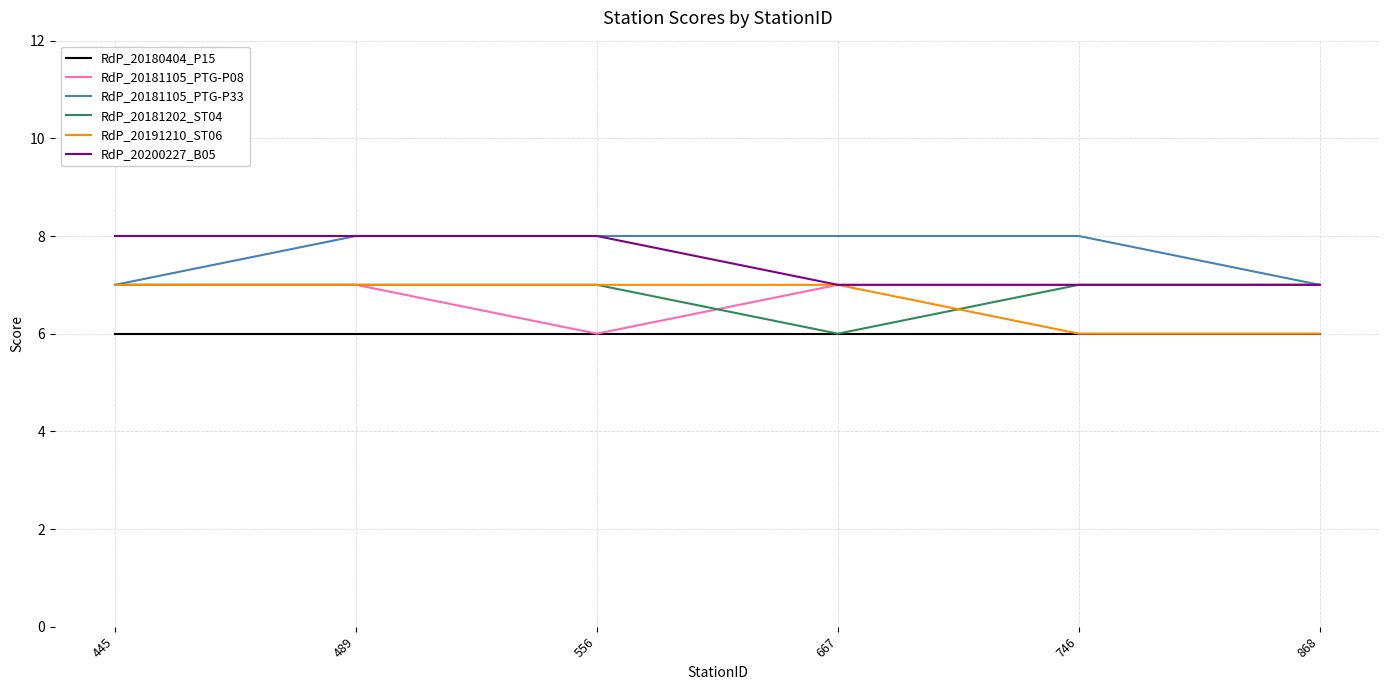

The RdP_20181105_PTG-P08 series shows 2 at 868. True or false?

False